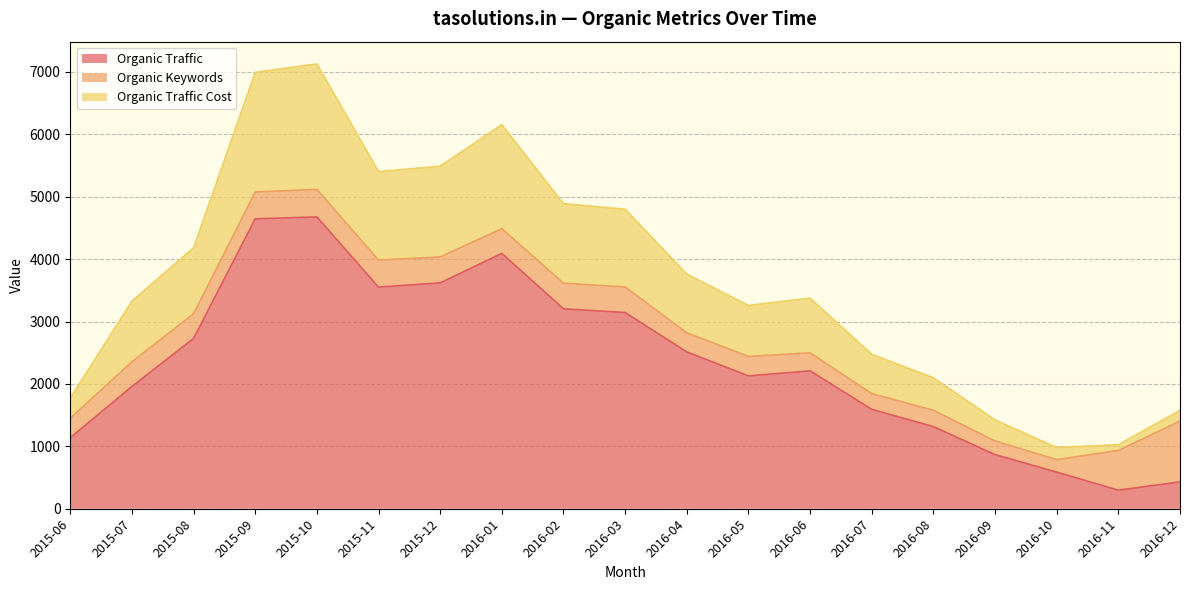

What are all the series names shown in the legend?

Organic Traffic, Organic Keywords, Organic Traffic Cost